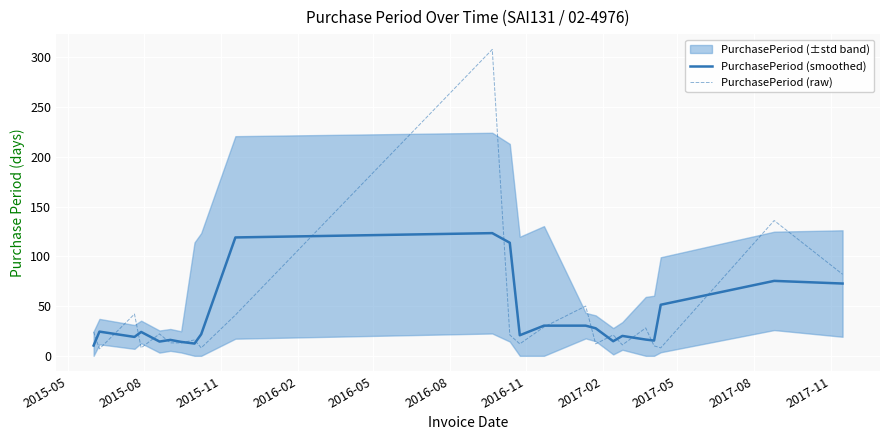

Which series has the largest total across all categories?

PurchasePeriod (raw)